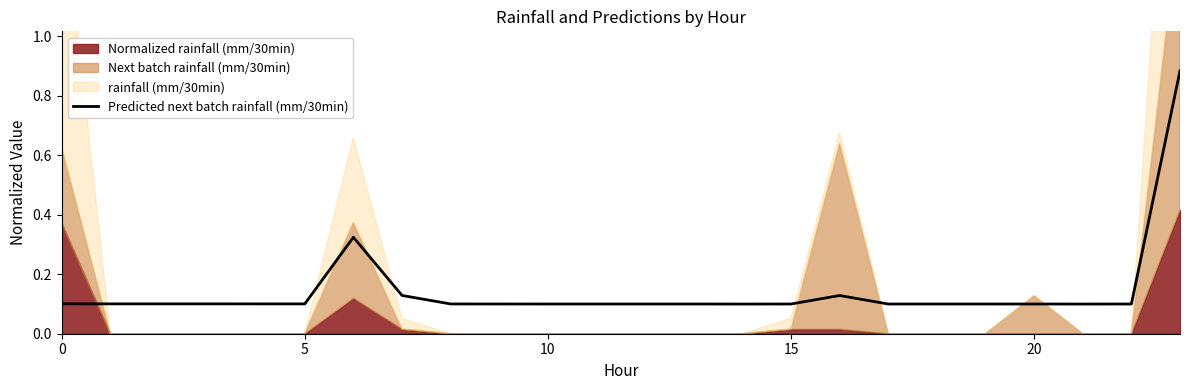

What is the value of the 10th point from the left?

0.1